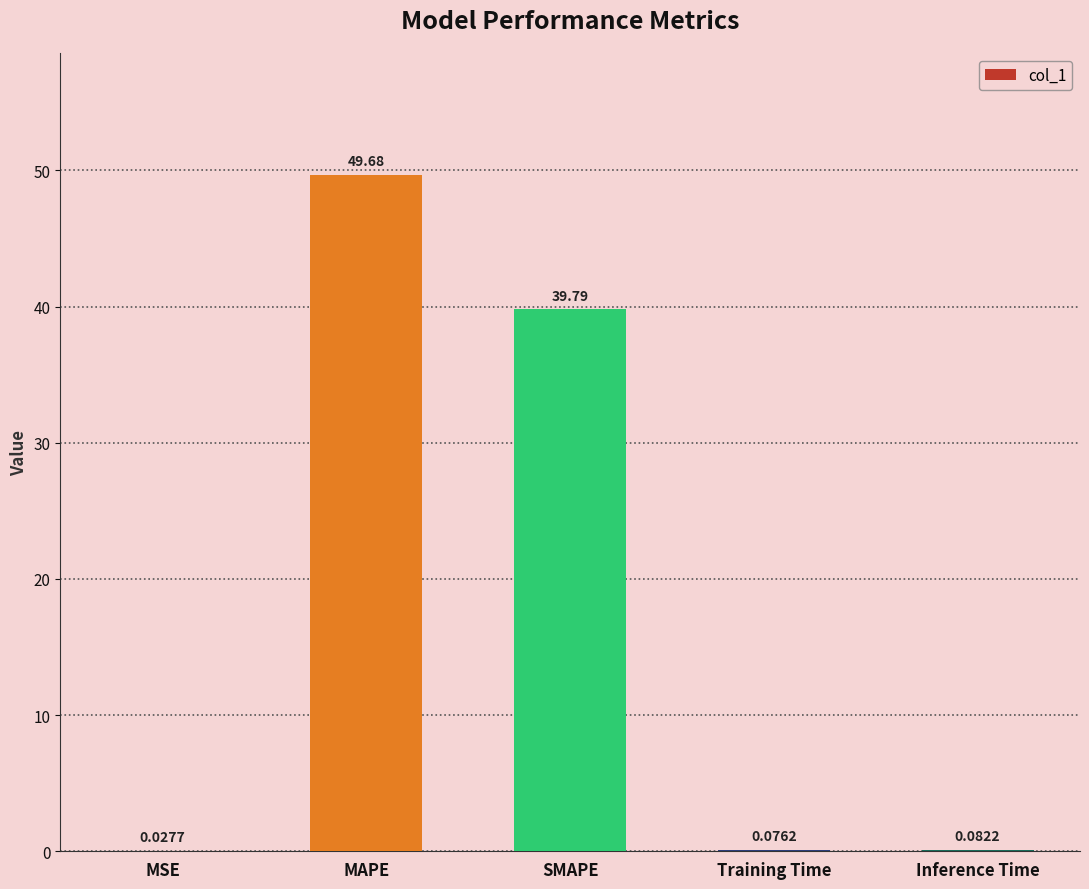

What is the difference between the values at SMAPE and Inference Time?

39.7